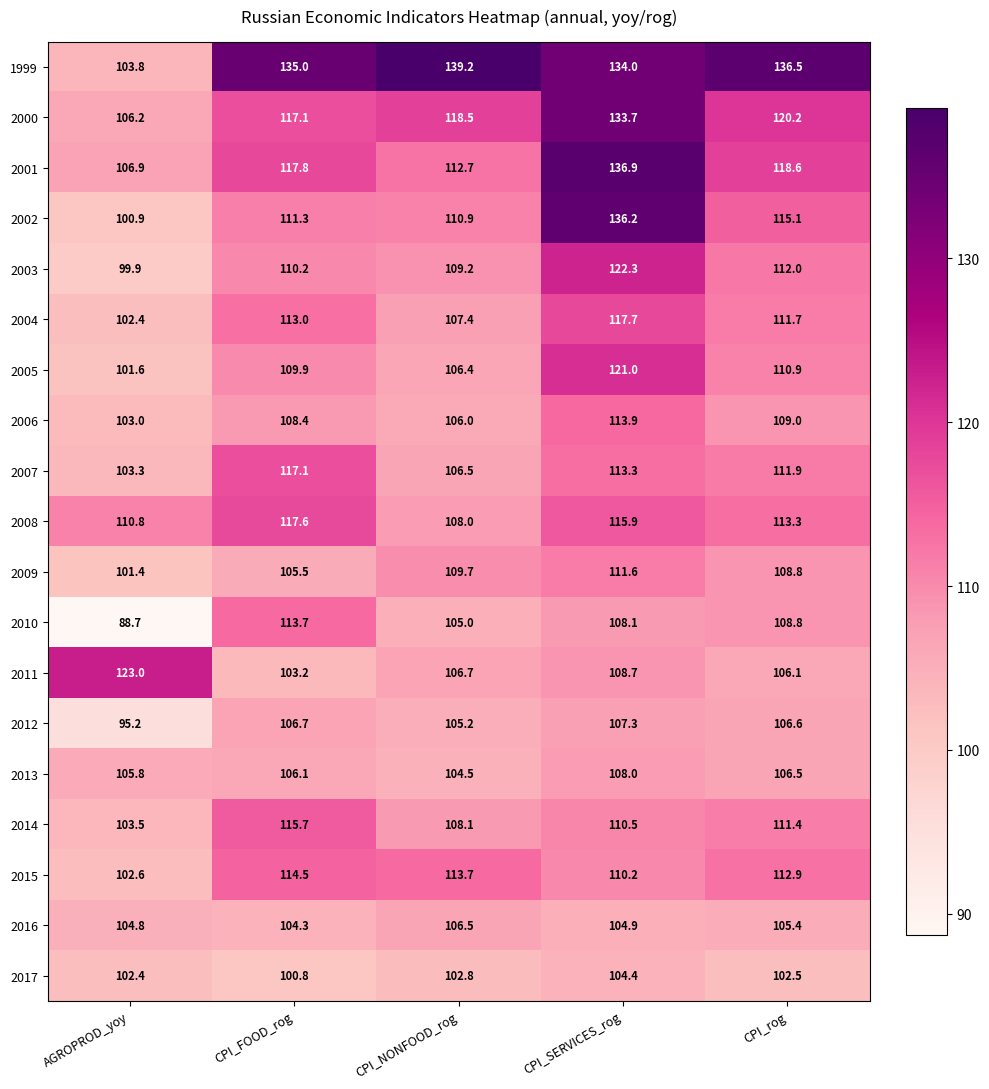

At which category is the sum across all series the highest?

CPI_SERVICES_rog